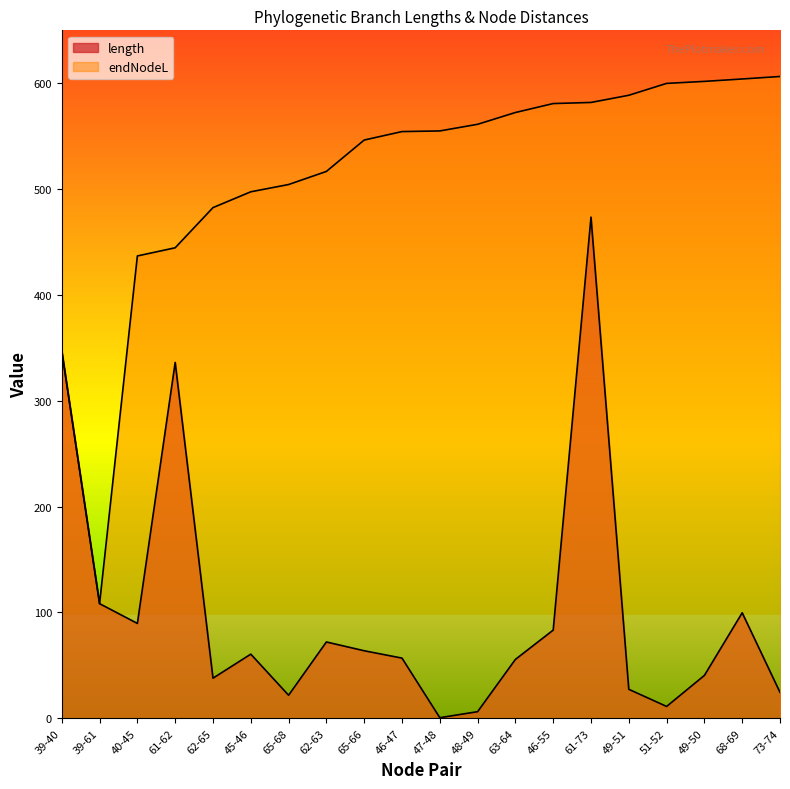

What is the minimum value for length?

0.6